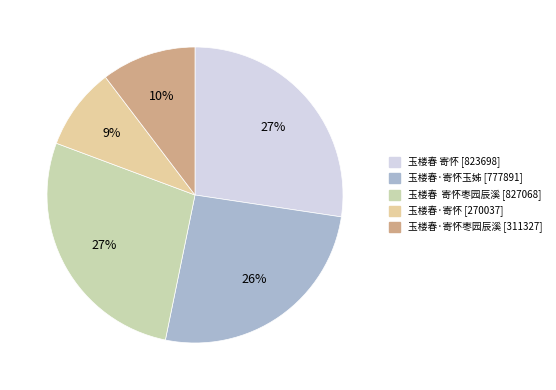

Count the number of slices in the pie.

5